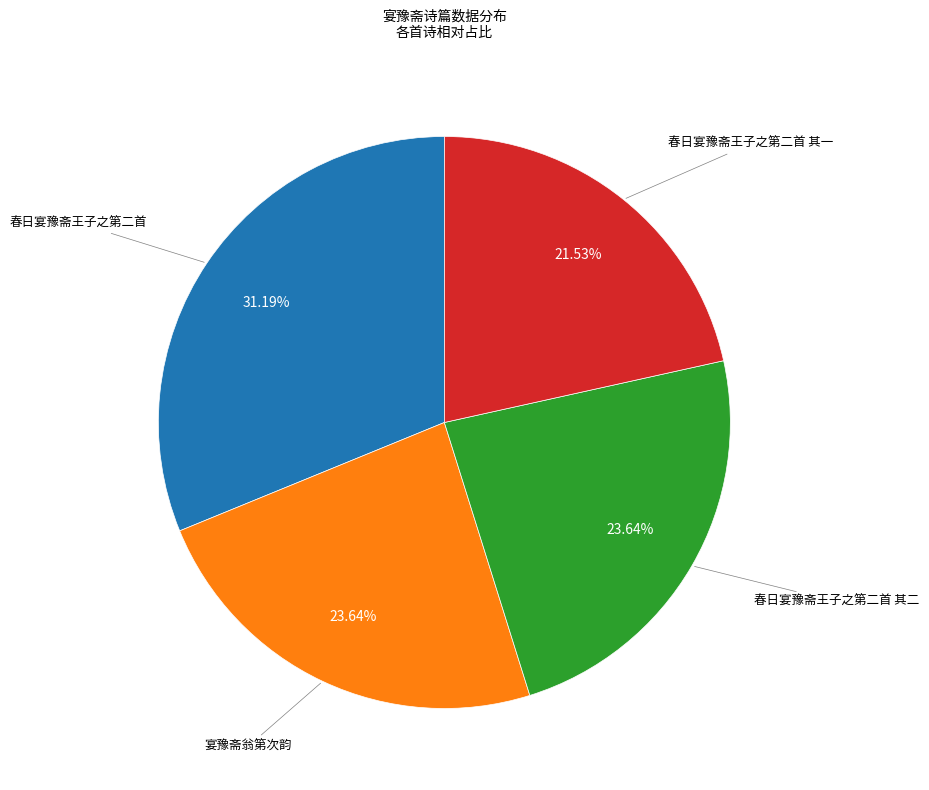

Does any single category account for the majority?

No